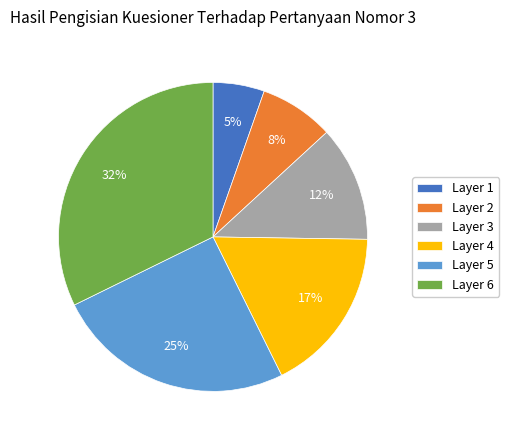

Do Layer 5 and Layer 6 together represent more than half of the pie?

Yes